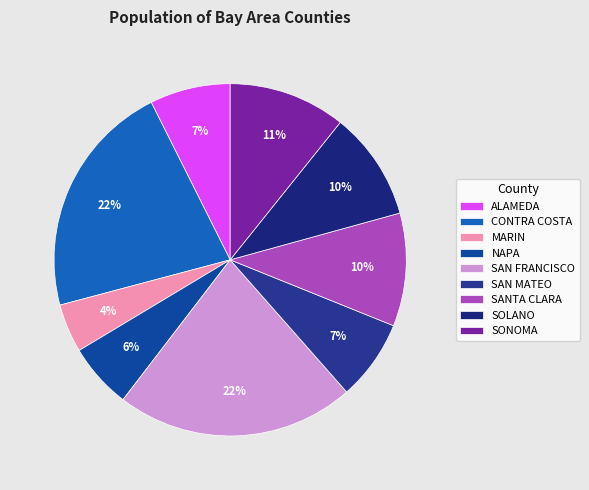

How many slices are in this pie chart?

9